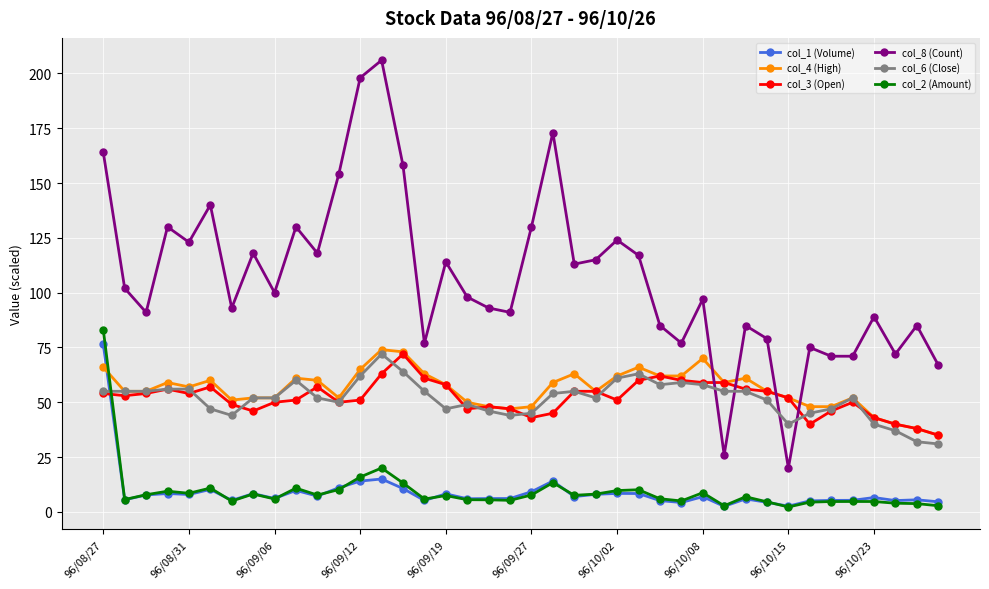

What is the highest value of the col_2 (Amount) series?

83.1